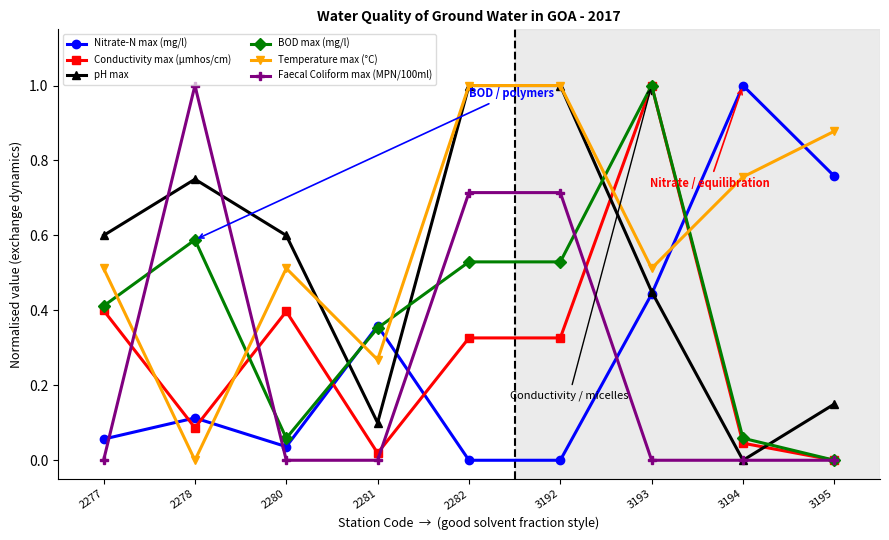

Where is the first local maximum for Faecal Coliform max (MPN/100ml)?

2278